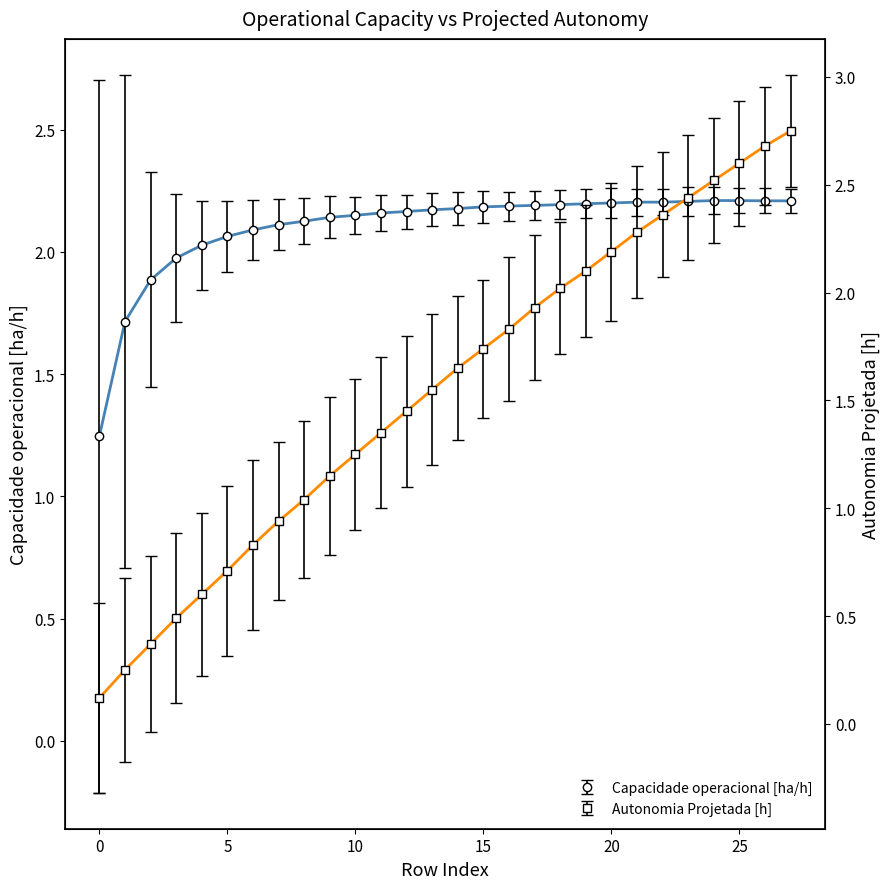

Which series changed the most between 1 and 6?

Autonomia Projetada [h]